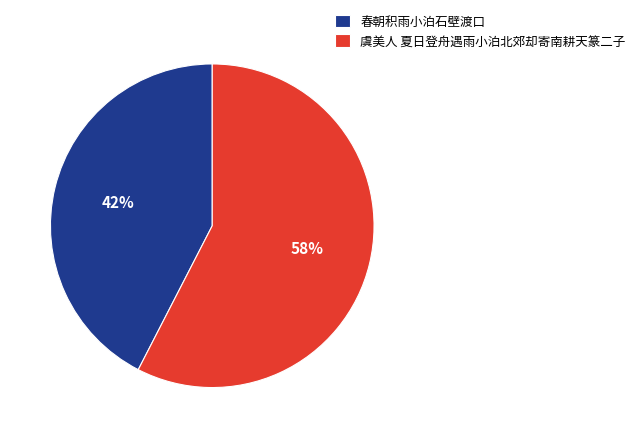

Is 春朝积雨小泊石壁渡口 the majority of the pie?

No